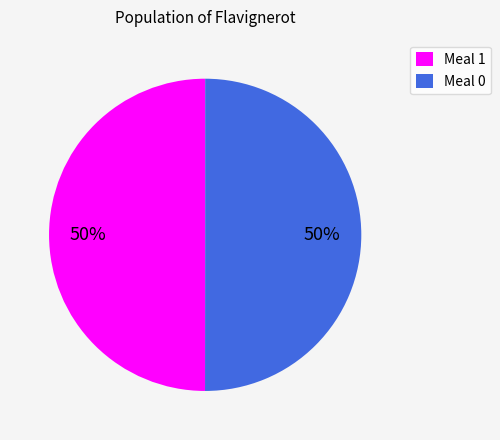

Is the sum of Meal 0 and Meal 1 greater than half?

Yes